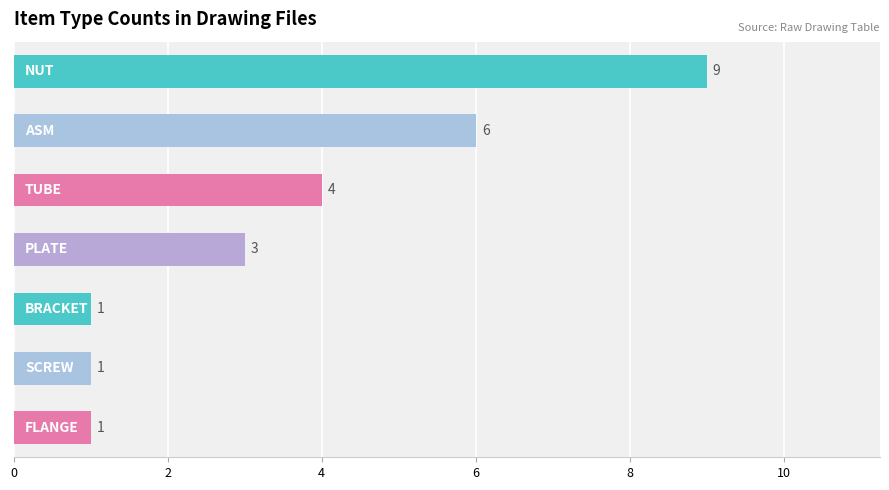

What is the maximum value shown in the chart?

9